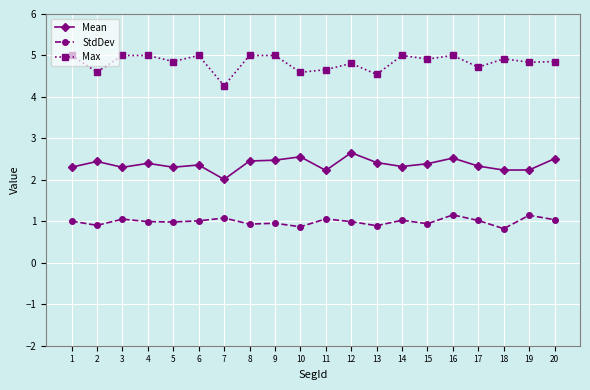

True or false: Max has more than 1 interior local peaks.

True